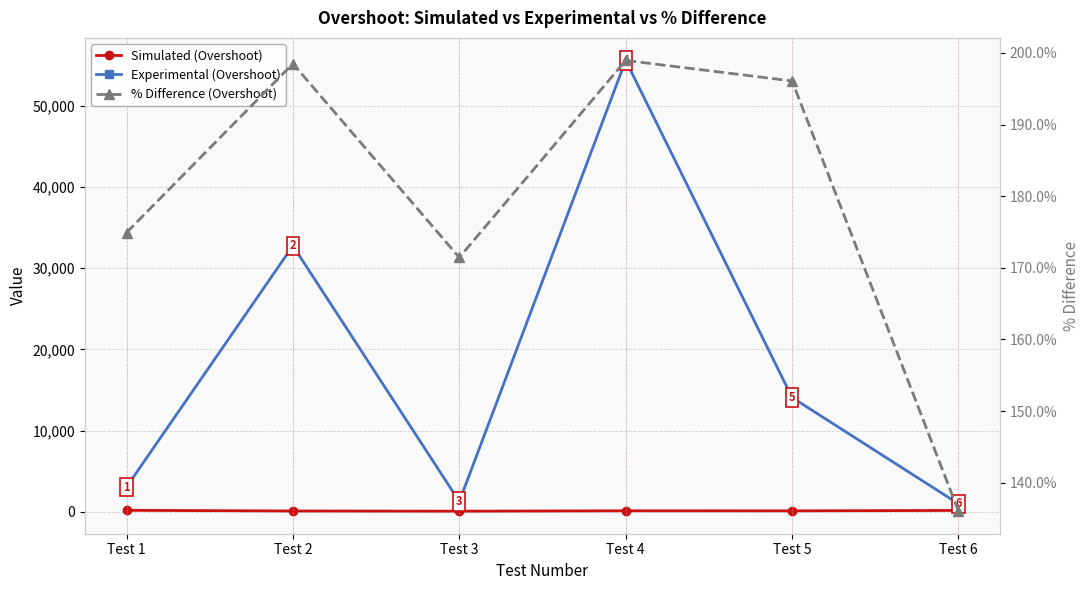

The value of Simulated (Overshoot) at Test 3 is 153.1. True or false?

False